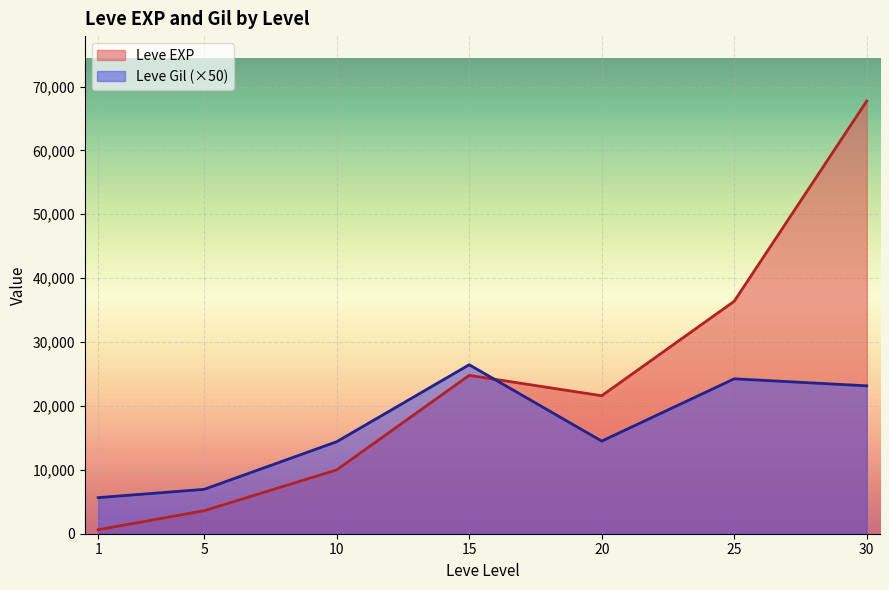

How many data points in Leve Gil are above 14500?

3